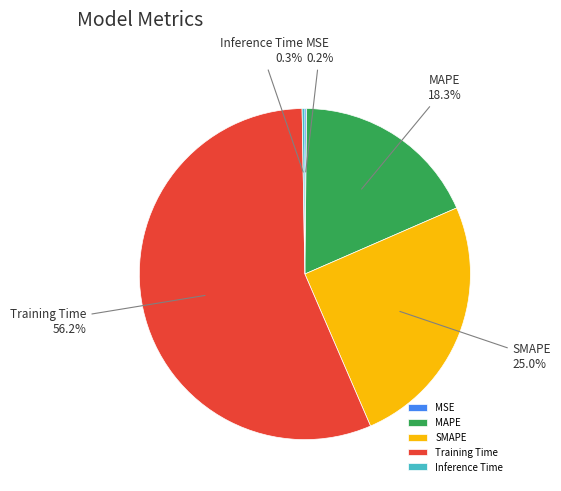

Does Training Time represent more than half of the total?

Yes